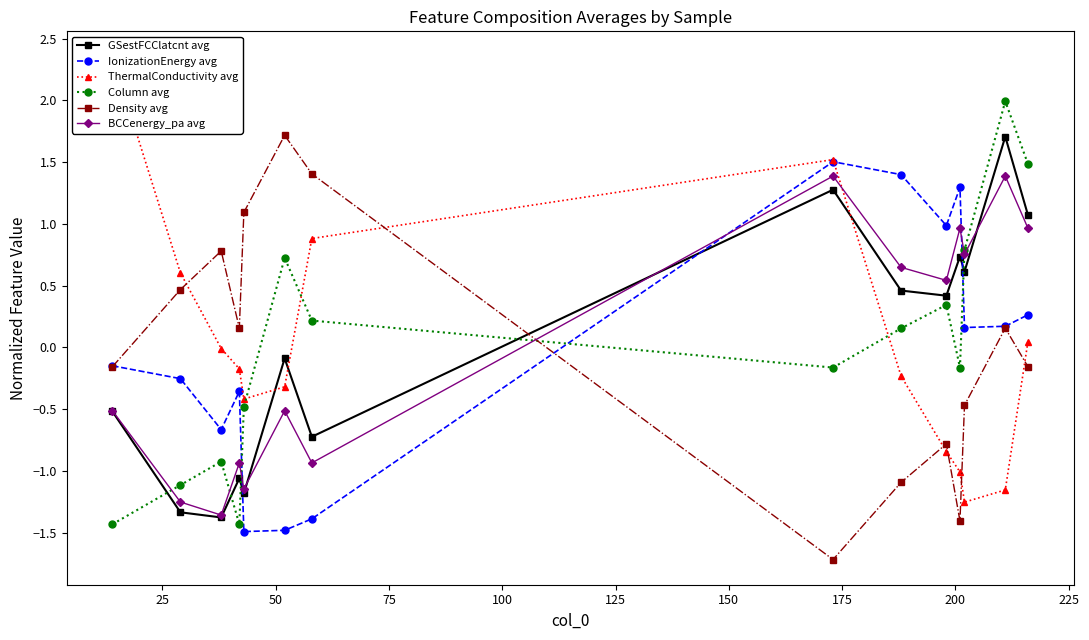

What are all the series names shown in the legend?

GSestFCClatcnt avg, IonizationEnergy avg, ThermalConductivity avg, Column avg, Density avg, BCCenergy_pa avg